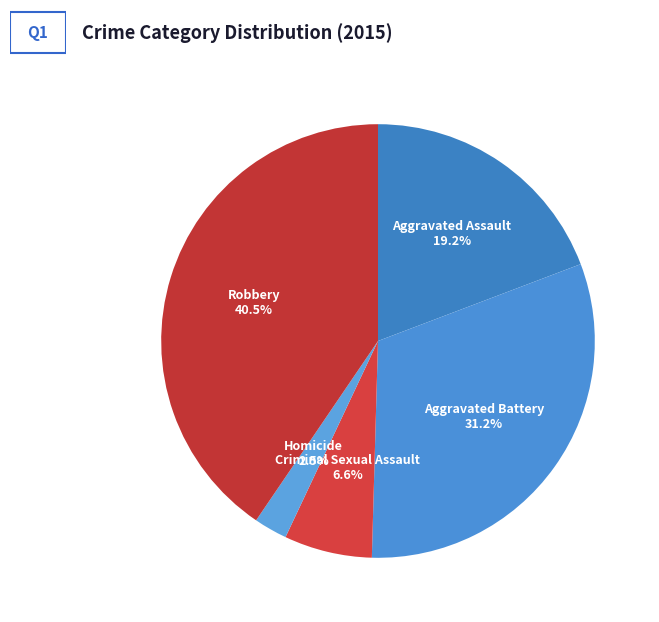

How many segments does this pie chart have?

5